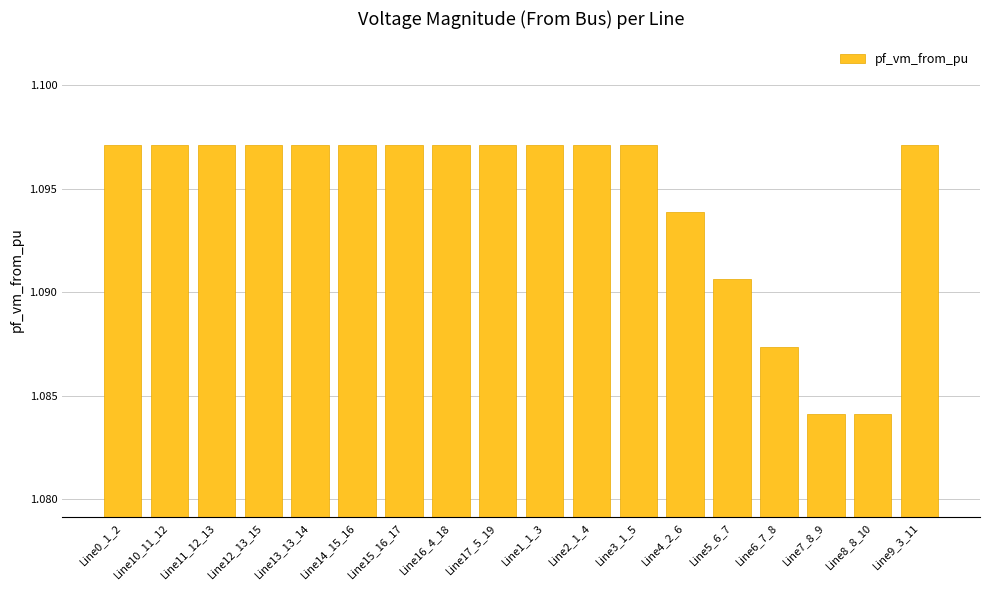

Which has a higher value, Line4_2_6 or Line16_4_18?

Line16_4_18